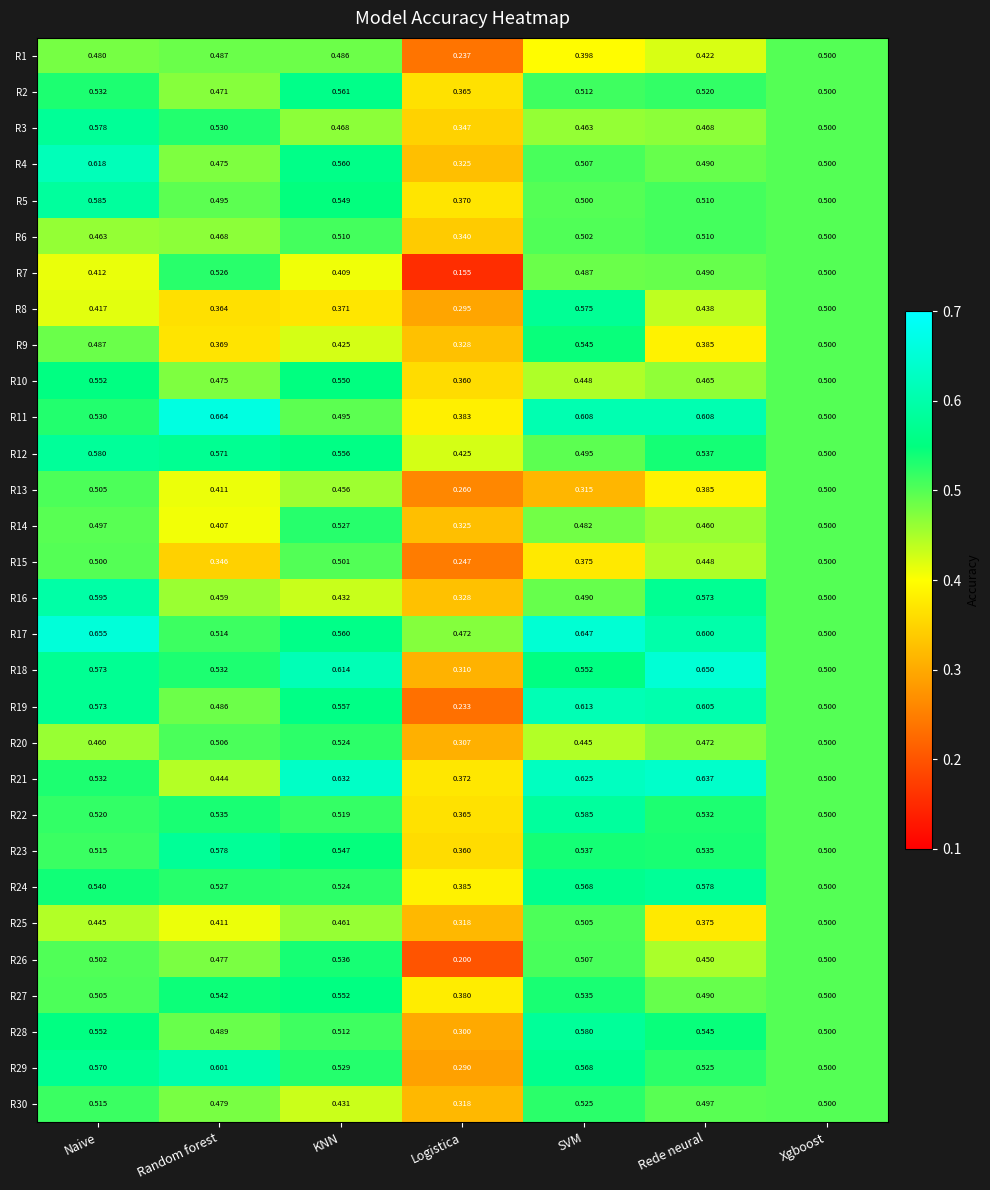

Where is R30 nearest to the value 0?

Logistica